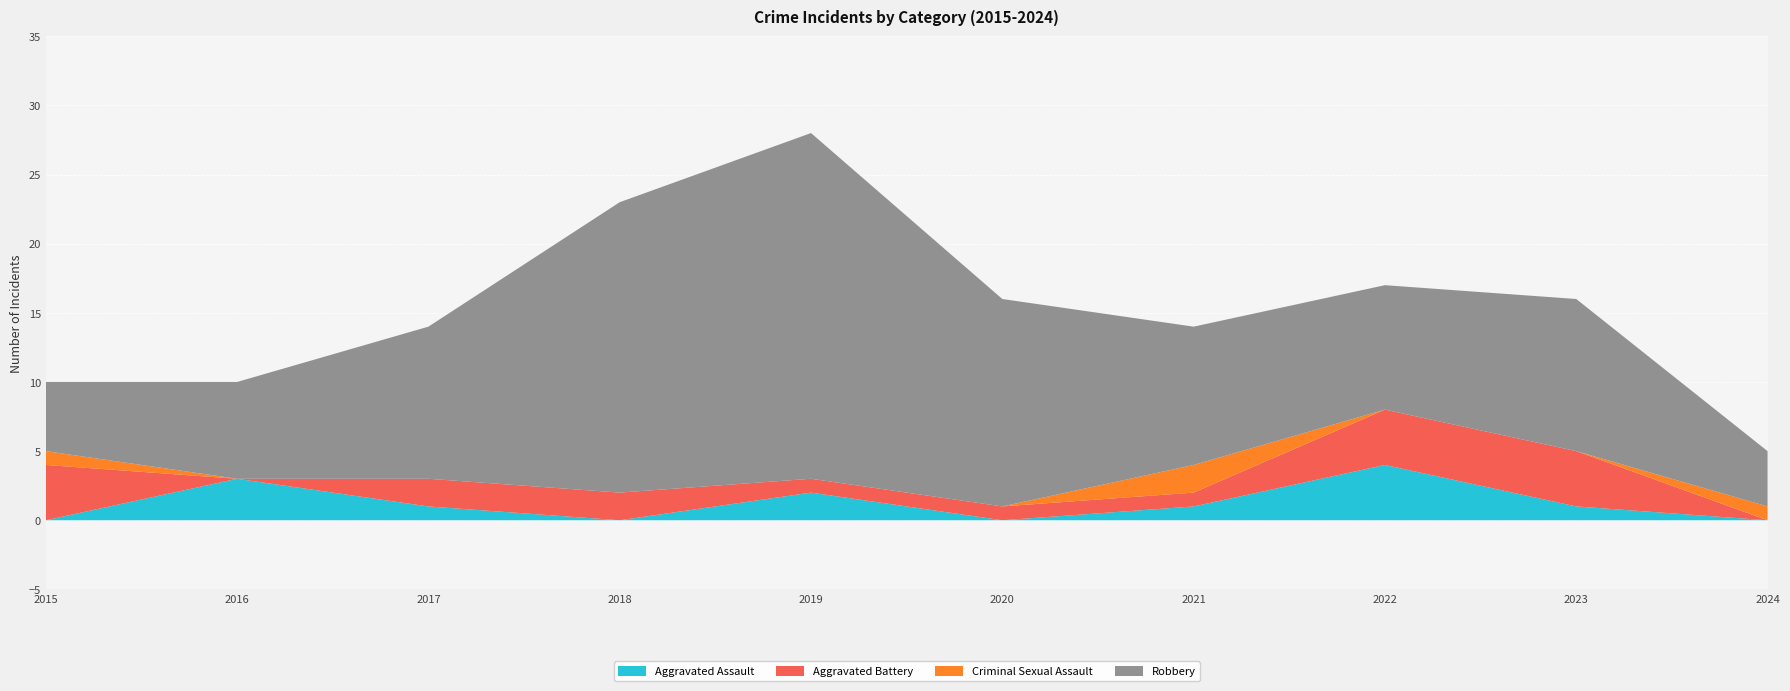

Reading left to right, list all the values displayed in this chart.

Aggravated Assault: 2015=0	2016=3	2017=1	2018=0	2019=2	2020=0	2021=1	2022=4	2023=1	2024=0
Aggravated Battery: 2015=4	2016=0	2017=2	2018=2	2019=1	2020=1	2021=1	2022=4	2023=4	2024=0
Criminal Sexual Assault: 2015=1	2016=0	2017=0	2018=0	2019=0	2020=0	2021=2	2022=0	2023=0	2024=1
Robbery: 2015=5	2016=7	2017=11	2018=21	2019=25	2020=15	2021=10	2022=9	2023=11	2024=4